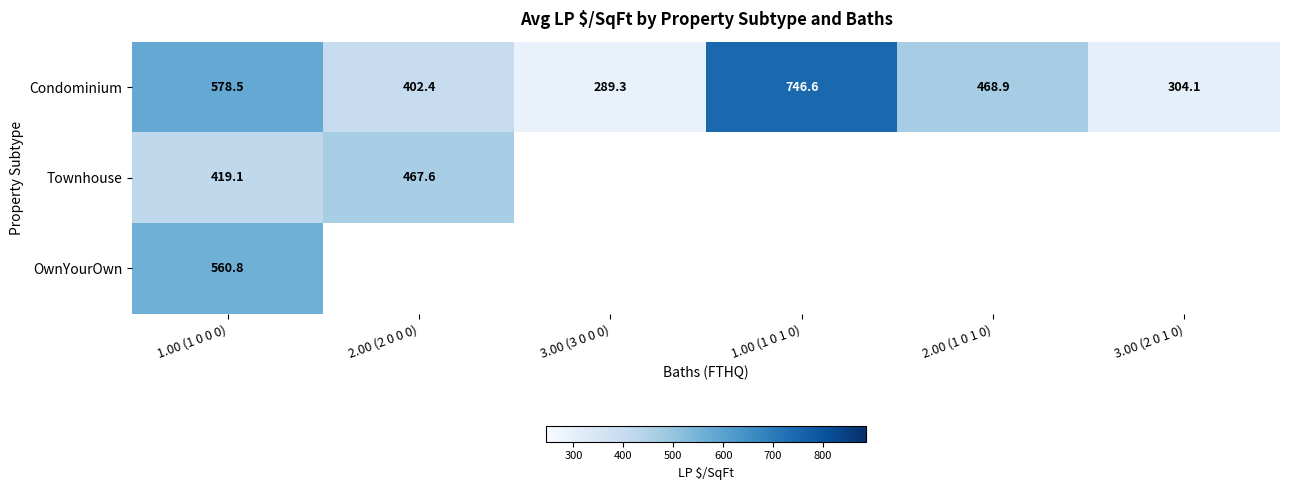

Between 3.00 (2 0 1 0) and 3.00 (3 0 0 0), which is larger?

3.00 (2 0 1 0)